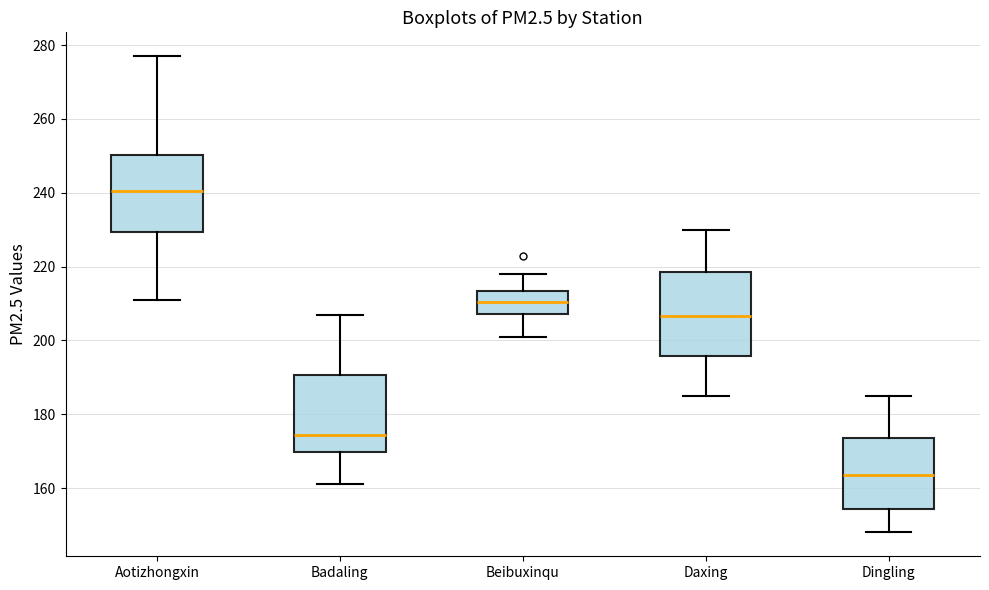

Where is the upper edge of the box for Aotizhongxin on the y-axis? The values are not printed on the chart, so give them approximately, as read against the axis.

250